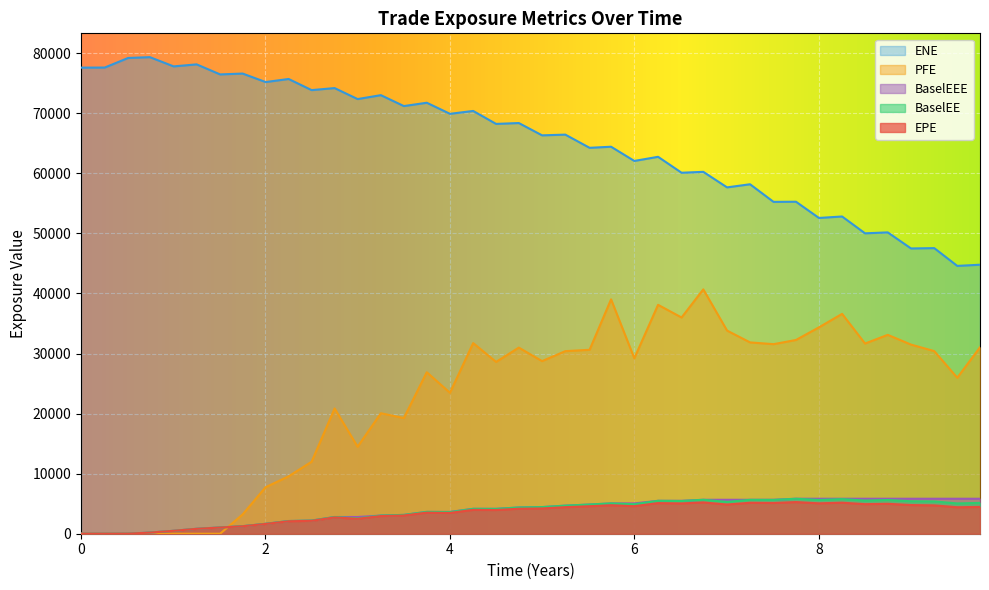

At how many categories does at least one series exceed 76239?

8